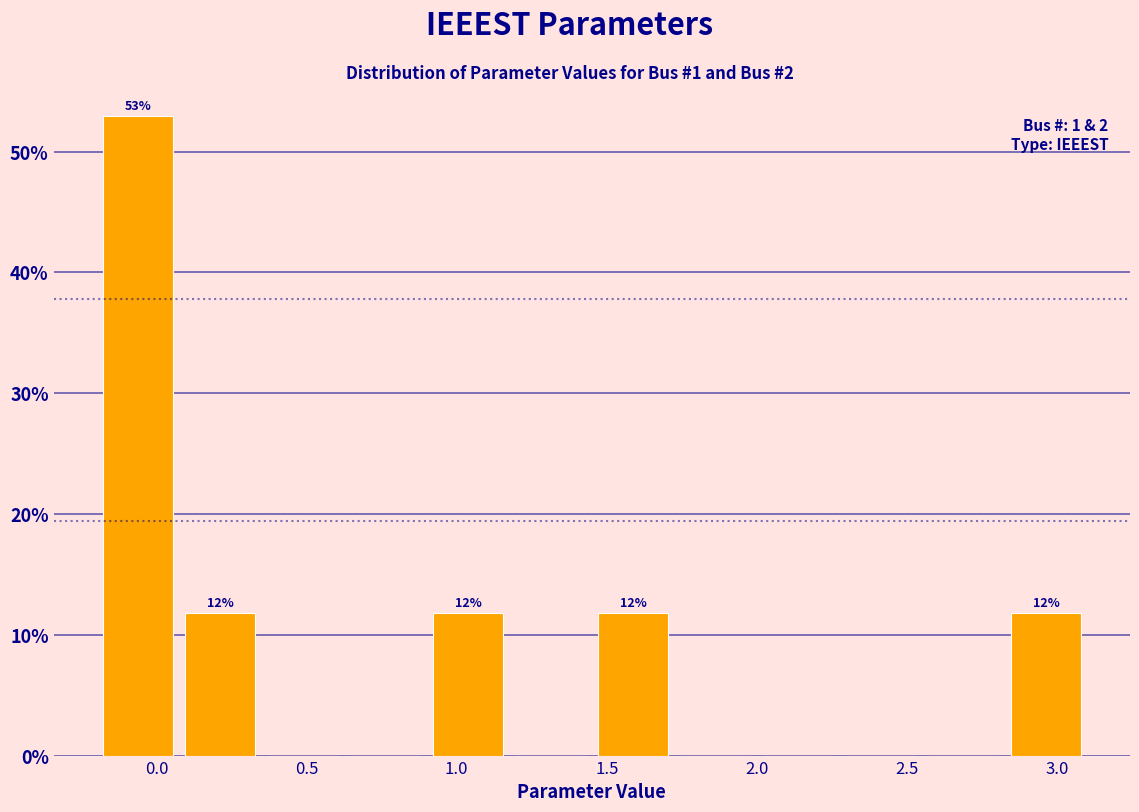

Over which range of the x-axis is the bar tallest?

-0.200 to 0.075